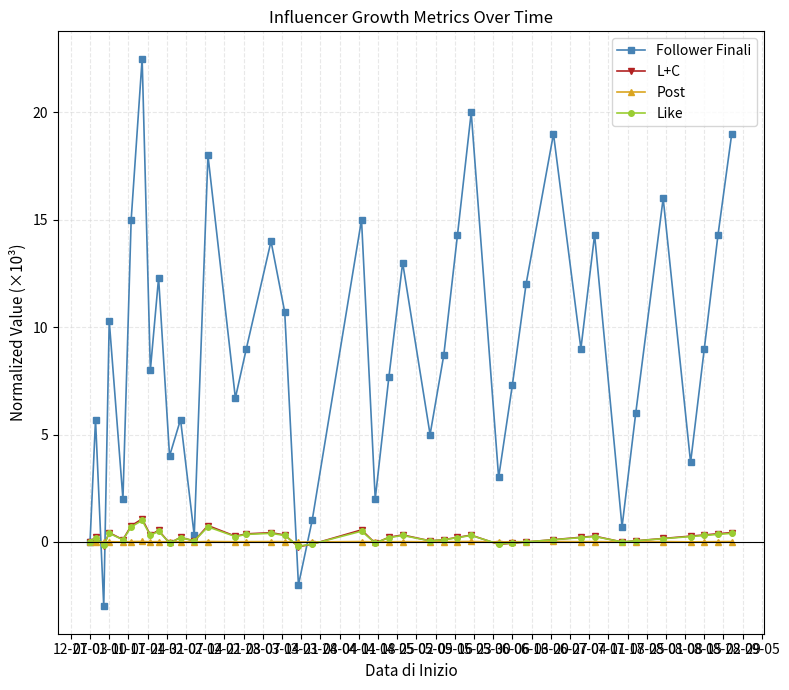

What is the maximum value for Like?

1.0